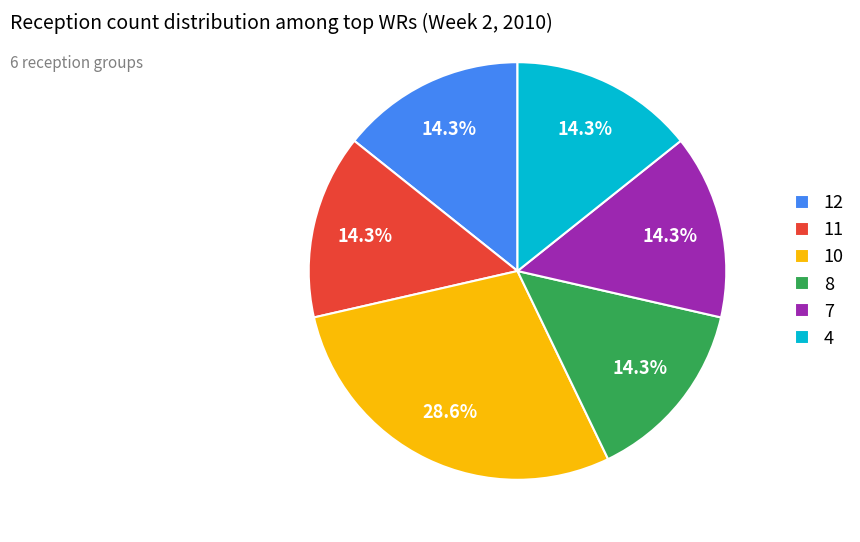

What percentage is NOT represented by 8?

85.7%